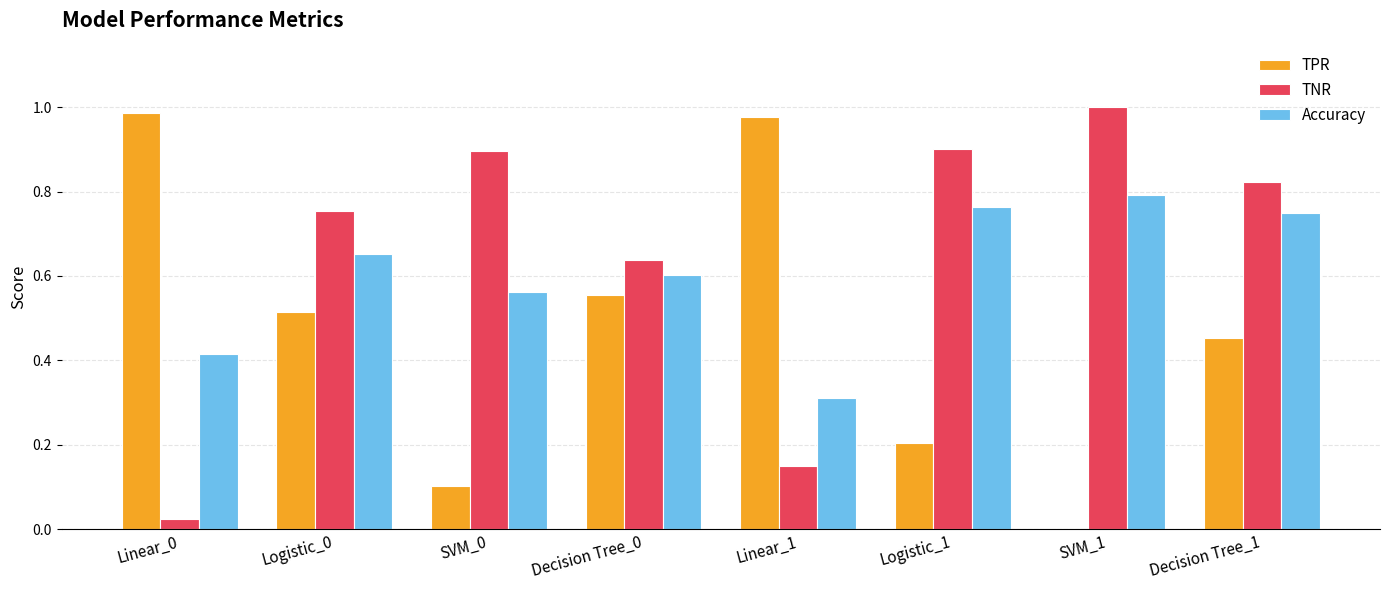

True or false: TPR has a value of 0.8 at Logistic_0.

False